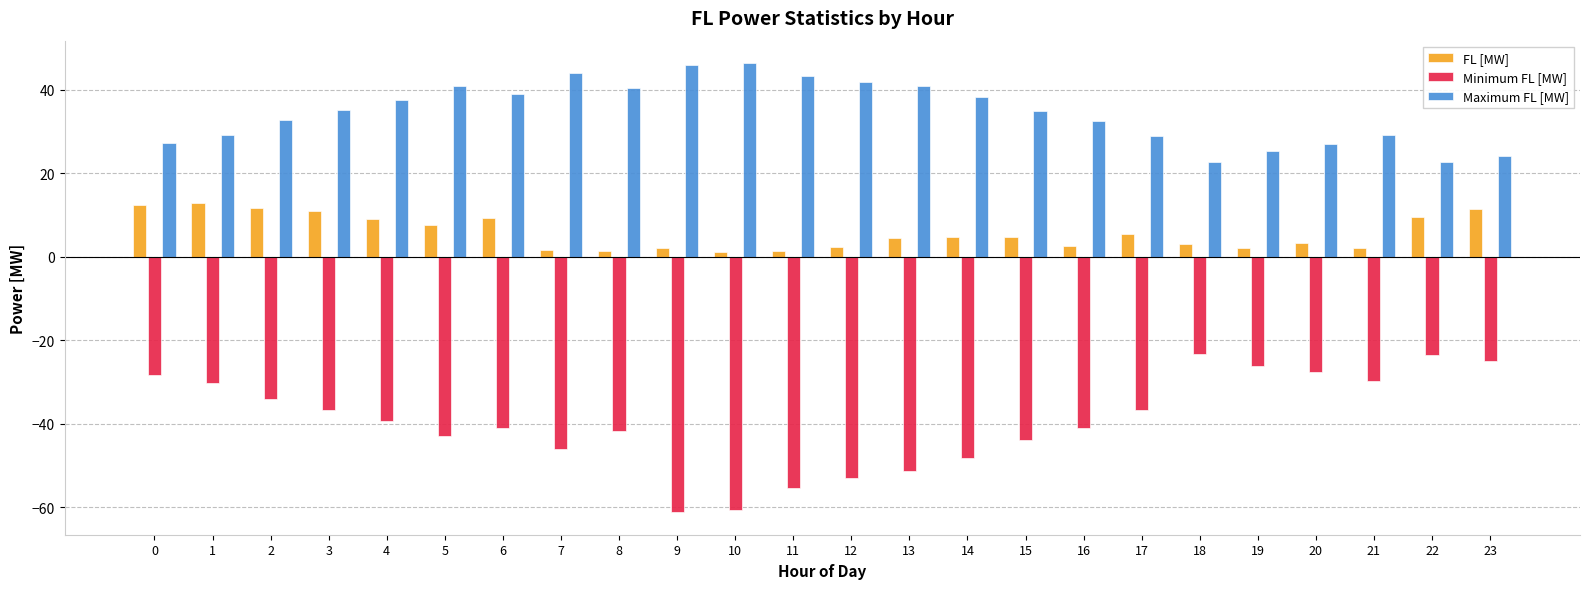

Which series has the largest range (max minus min)?

Minimum FL [MW]